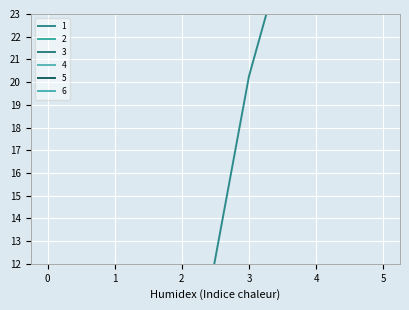

True or false: 5 and 6 intersect in this chart.

False